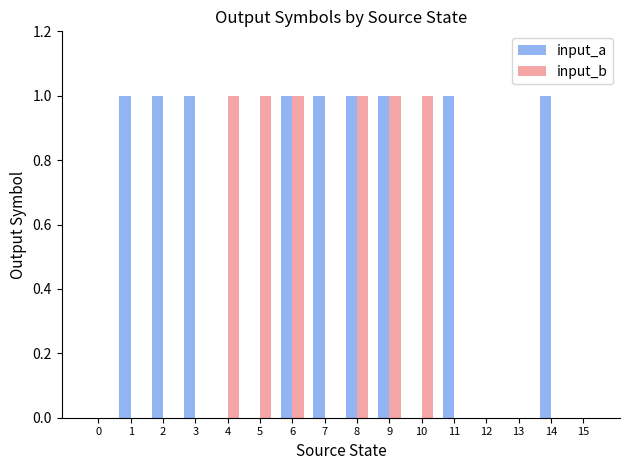

How many data points does each series have?

16